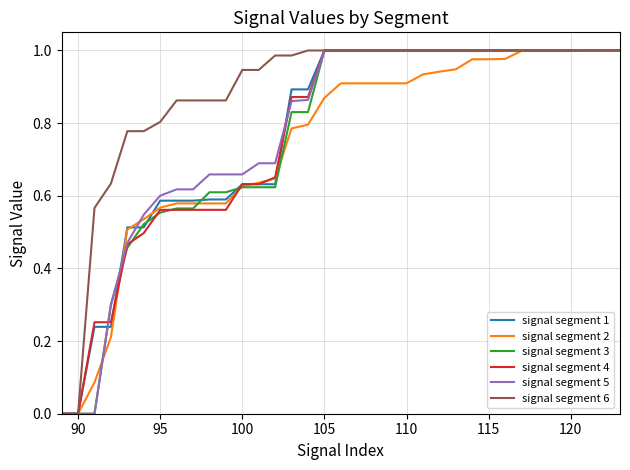

Which series has the largest total across all categories?

signal segment 6